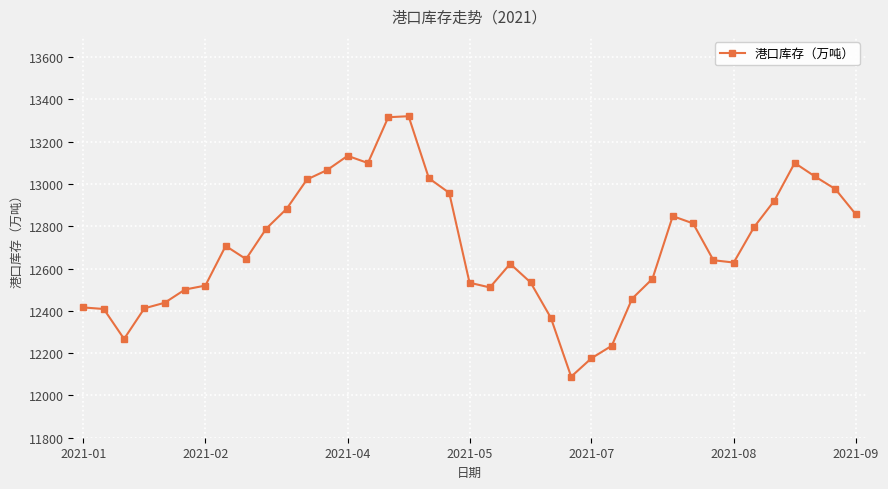

What is the value of the 11th point from the left?

12882.4